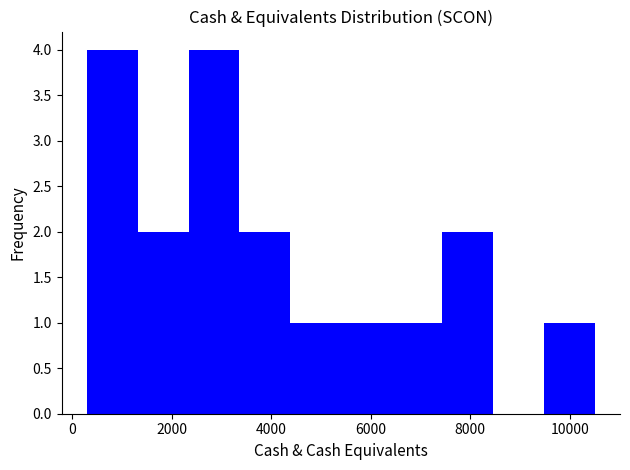

How tall is the bar that spans 300 to 1320 on the x-axis? Neither the bar edges nor the heights are printed on the chart, so give them approximately, as read against the axes.

4